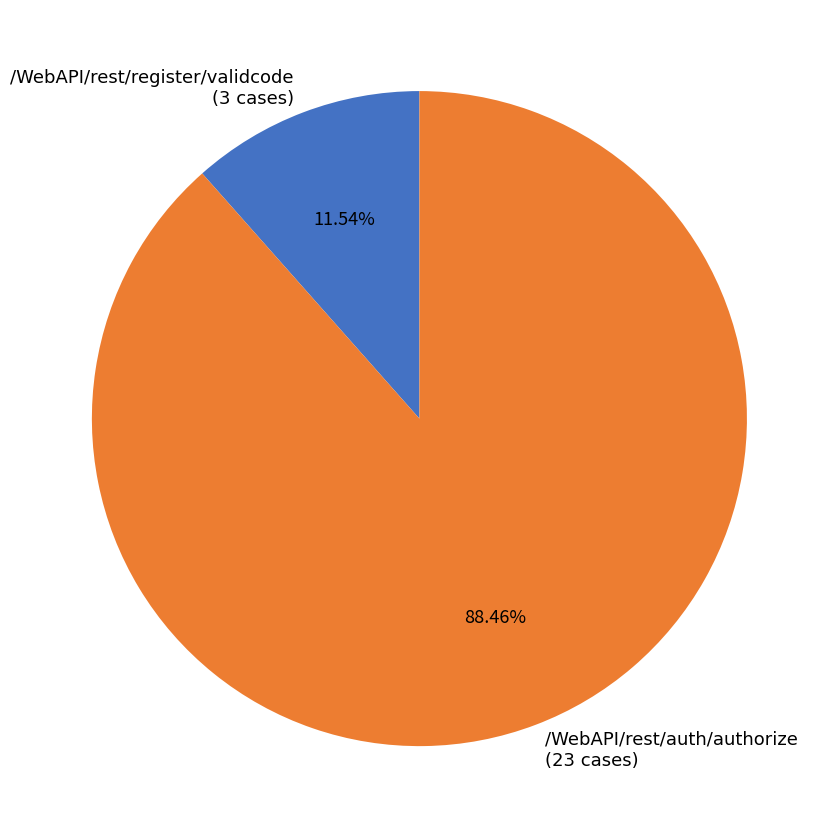

How many slices are in this pie chart?

2